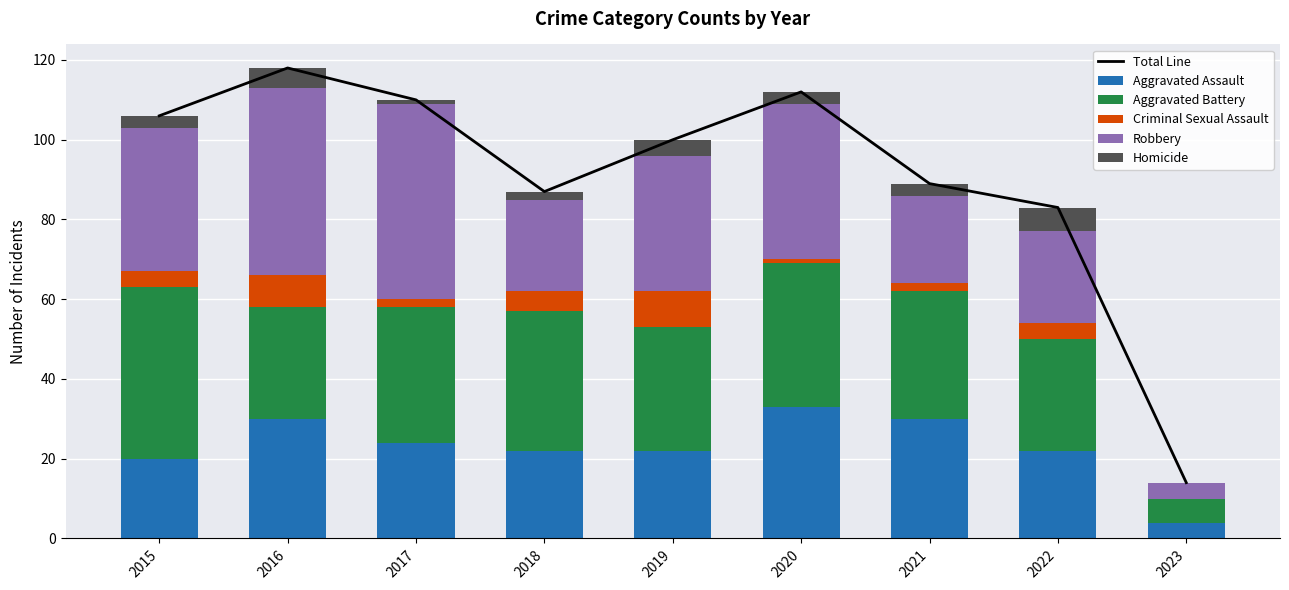

At 2020, list the series in order from largest to smallest.

Total Line, Robbery, Aggravated Battery, Aggravated Assault, Homicide, Criminal Sexual Assault